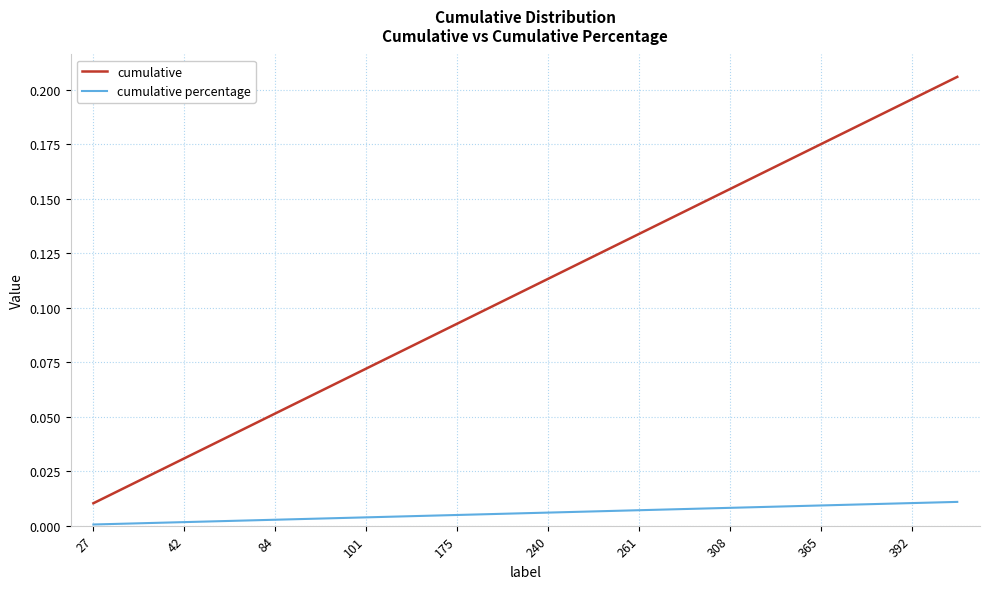

True or false: cumulative percentage and cumulative cross at least once.

False